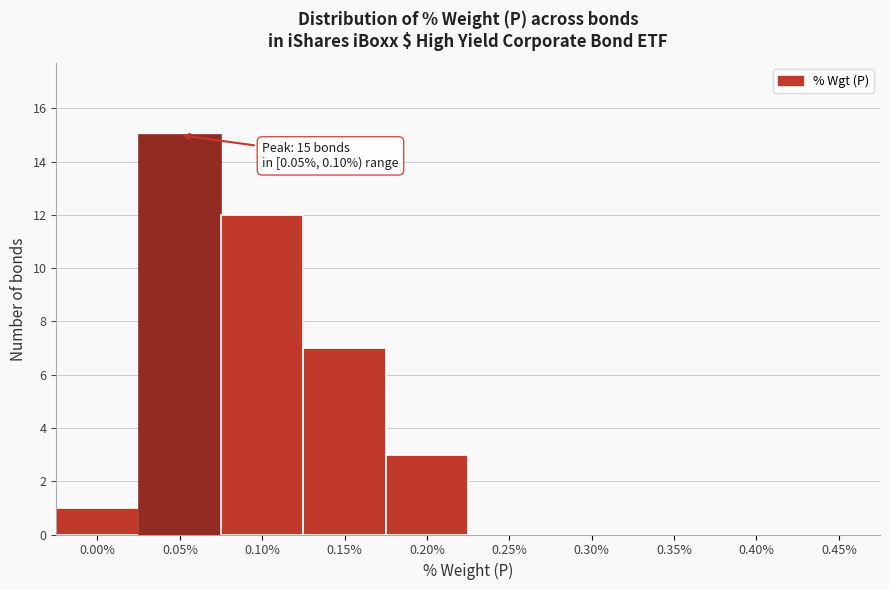

Reading left to right, extract all data points from this chart.

0.00%=1	0.05%=15	0.10%=12	0.15%=7	0.20%=3	0.25%=0	0.30%=0	0.35%=0	0.40%=0	0.45%=0